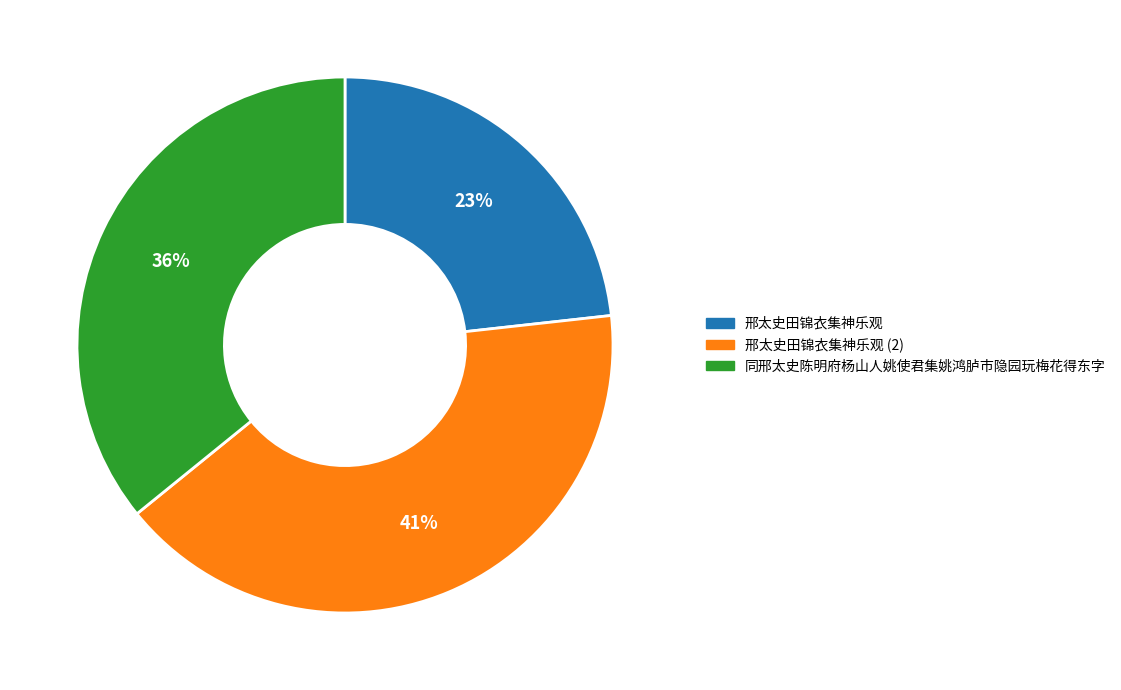

What is the largest slice in the pie chart?

邢太史田锦衣集神乐观 (2)